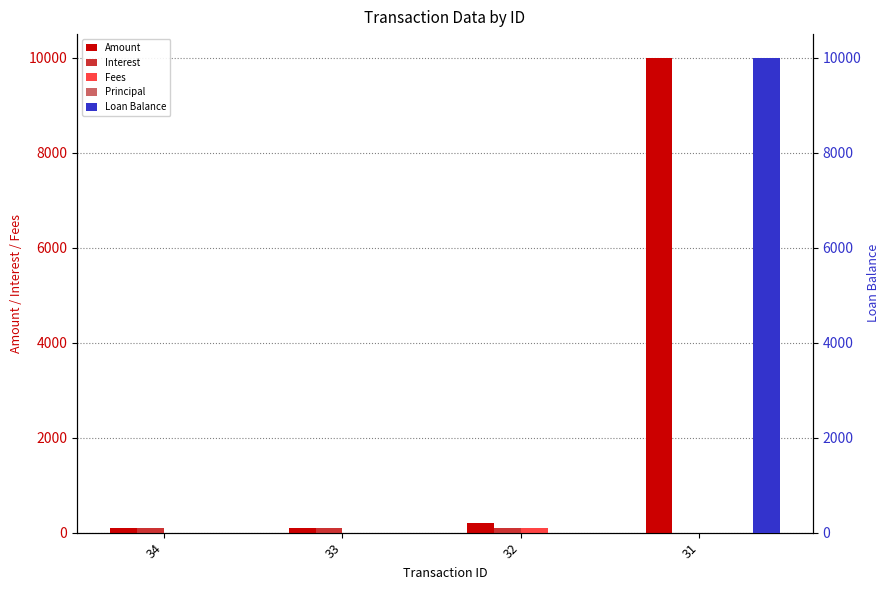

Rank the categories by Fees value from highest to lowest.

32, 34, 33, 31